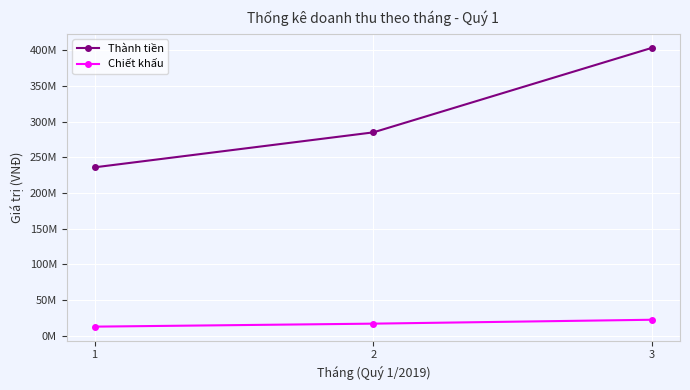

True or false: Thành tiền has a value of 403500000 at 3.

True